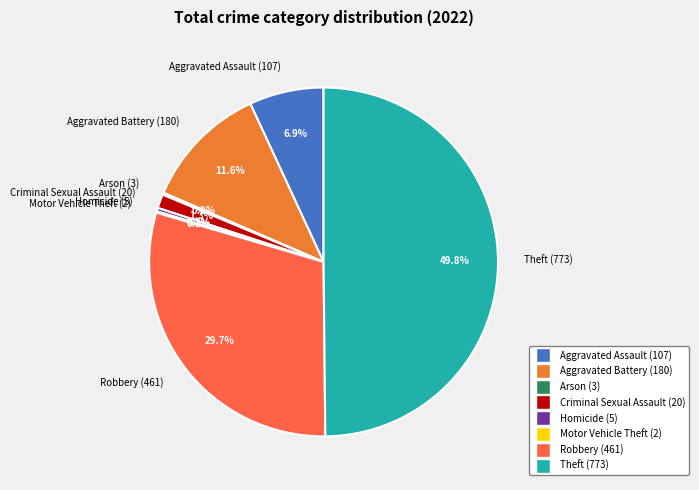

Does Criminal Sexual Assault (20) represent more than half of the total?

No